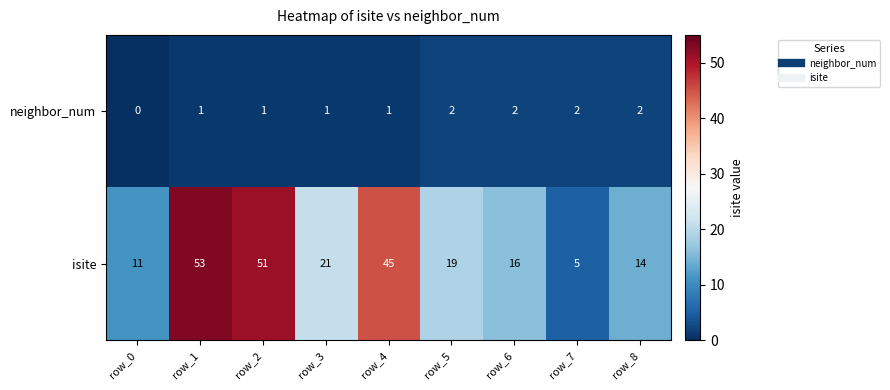

What is the difference between the highest and lowest values at row_1?

52